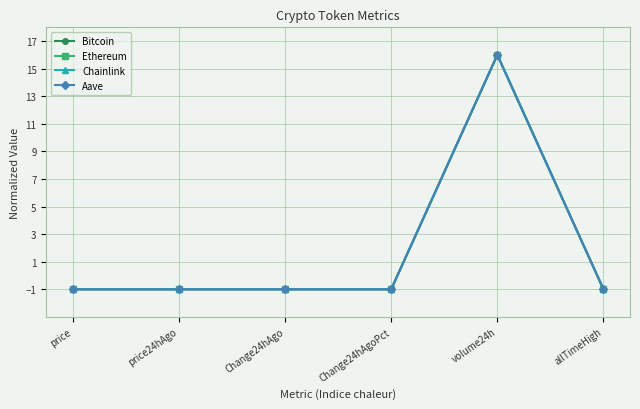

Does the chart have visible grid lines?

Yes